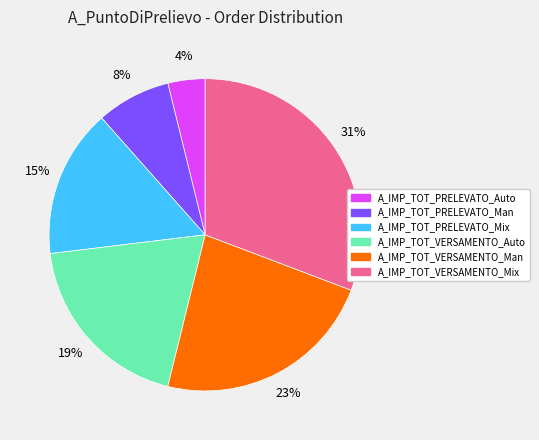

Which slice is the smallest?

A_IMP_TOT_PRELEVATO_Auto